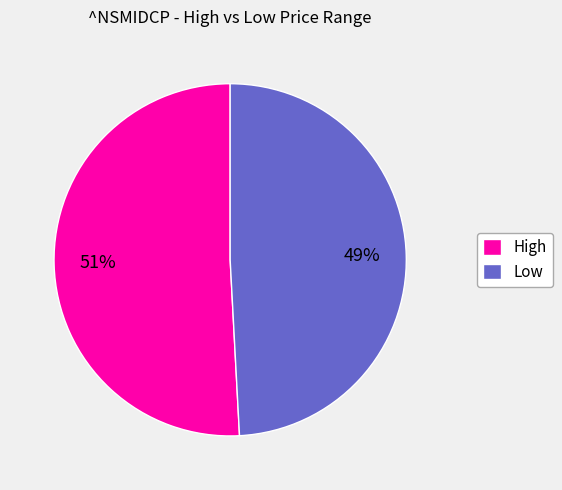

Is it true that Low is 55% of the pie?

False